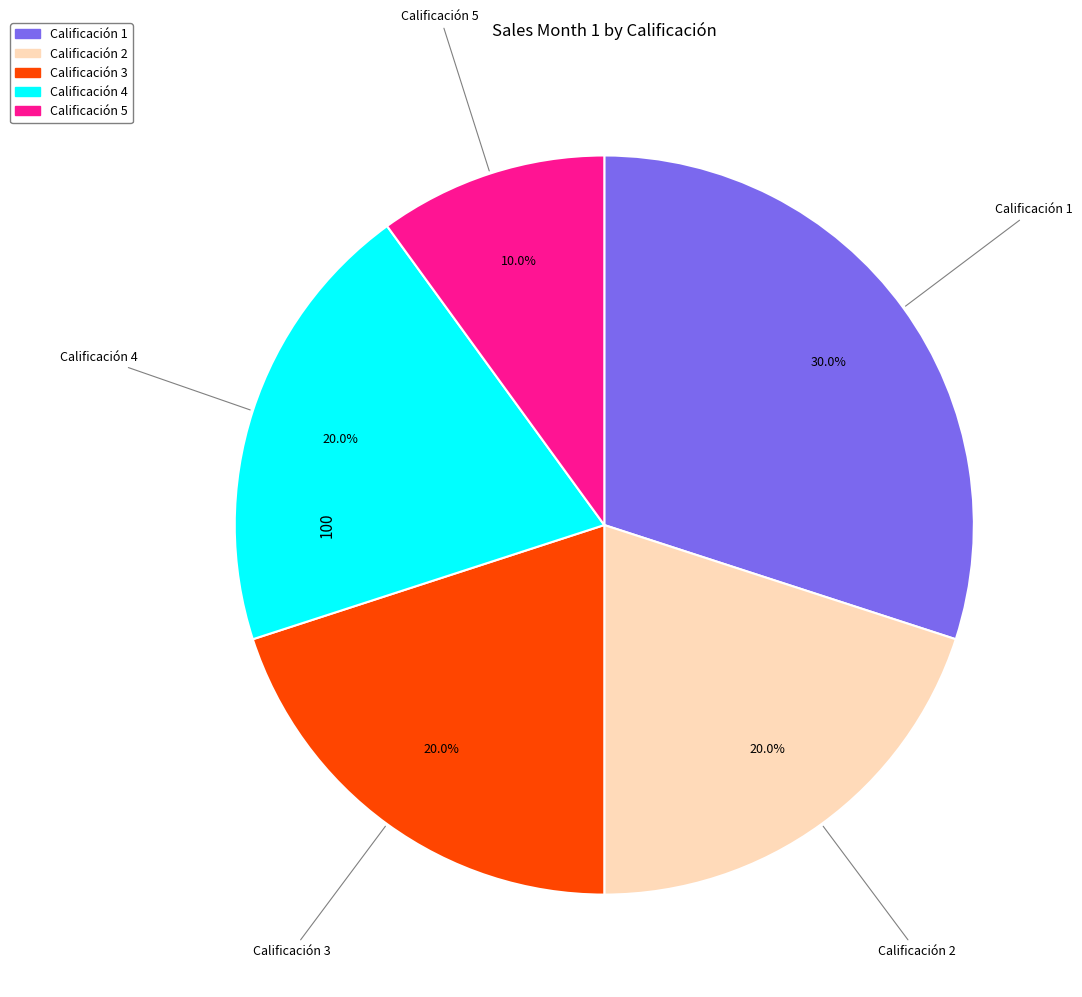

Which category has the smallest portion of the pie?

Calificación 5